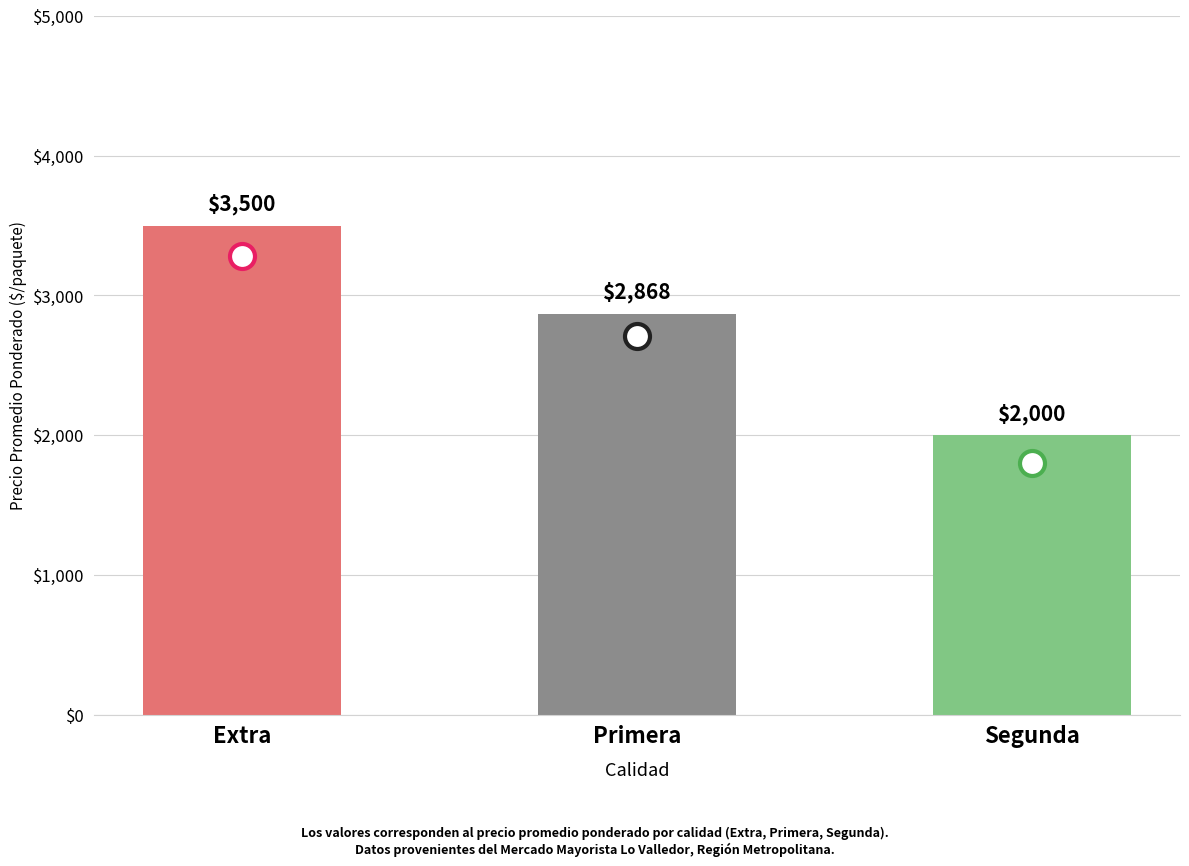

What is the minimum value shown in the chart?

2000